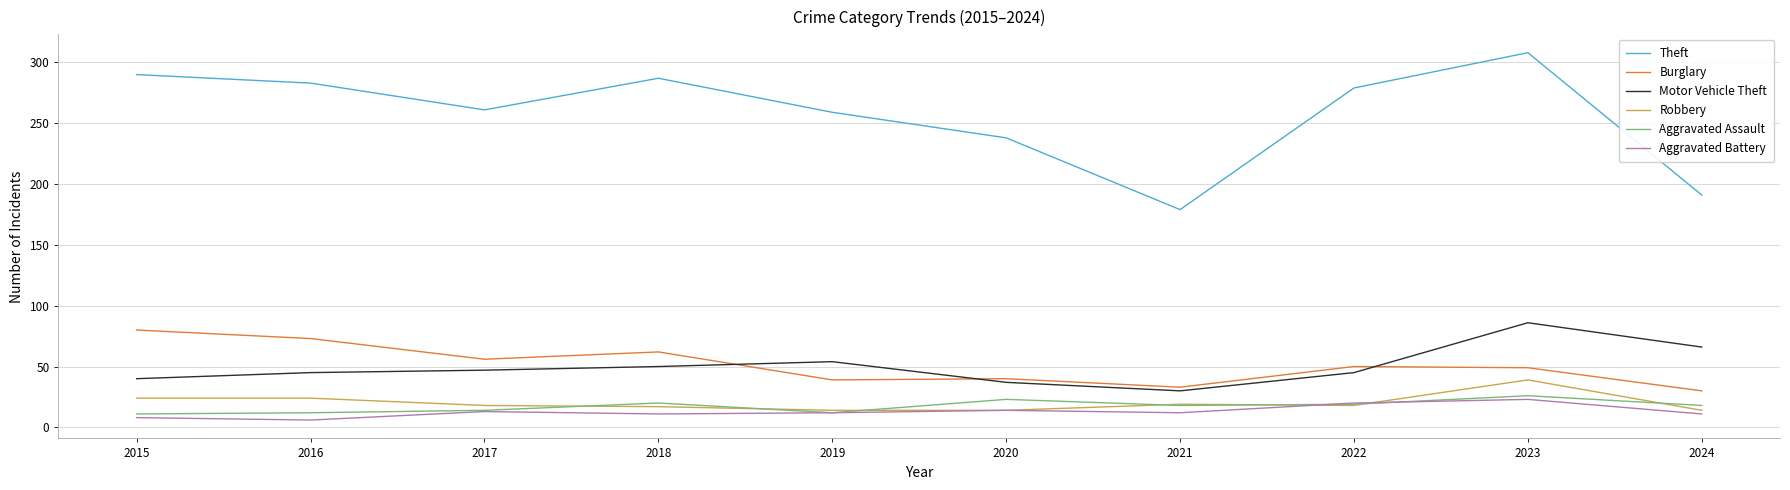

What is the spread (max minus min) of values at 2017?

248